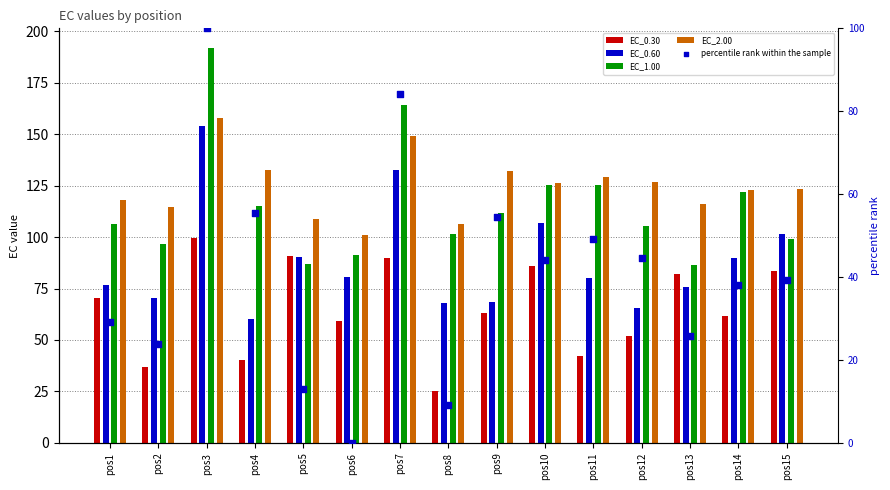

What is the total value across all series at pos3?

703.7